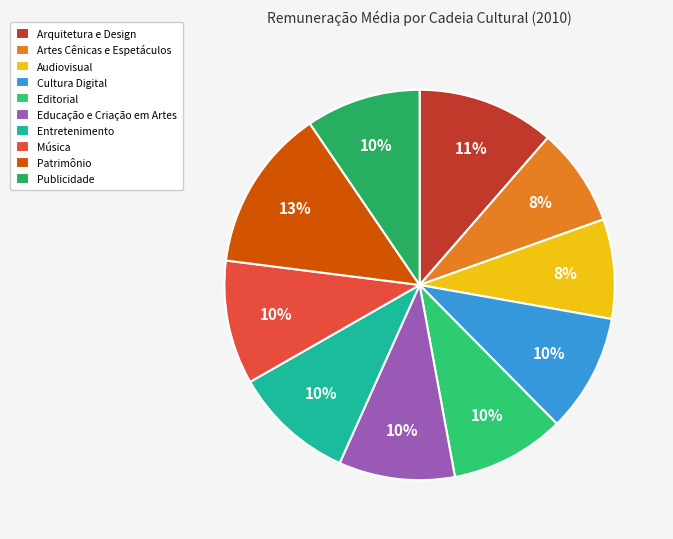

Is it true that Música is 10% of the pie?

True